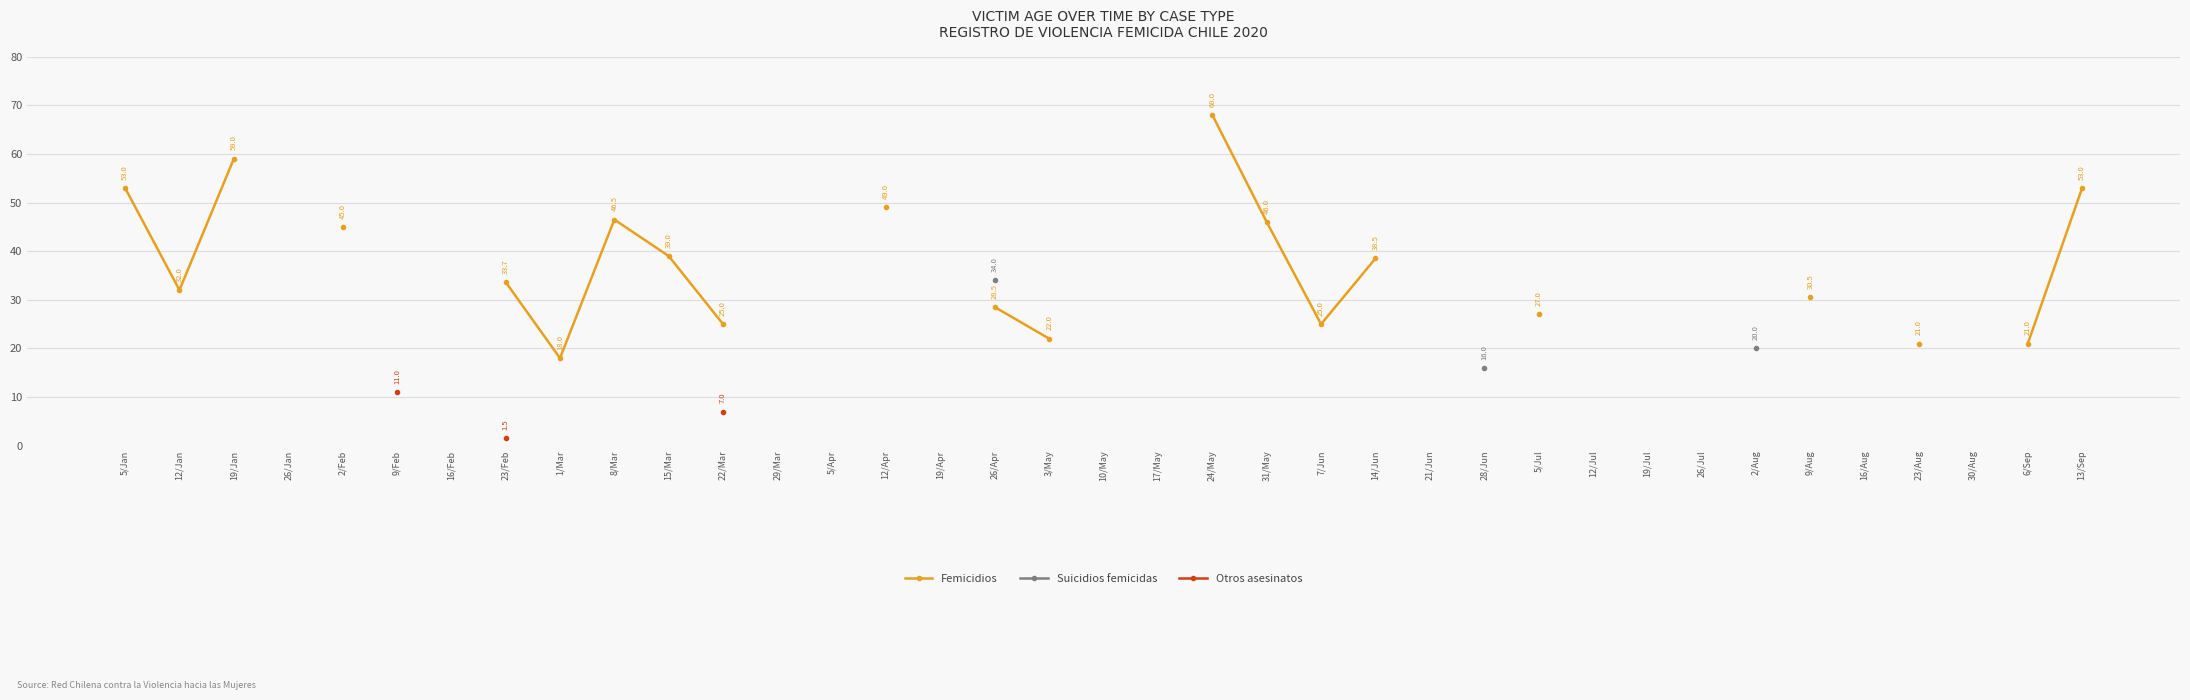

True or false: Femicidios and Suicidios femicidas intersect in this chart.

False